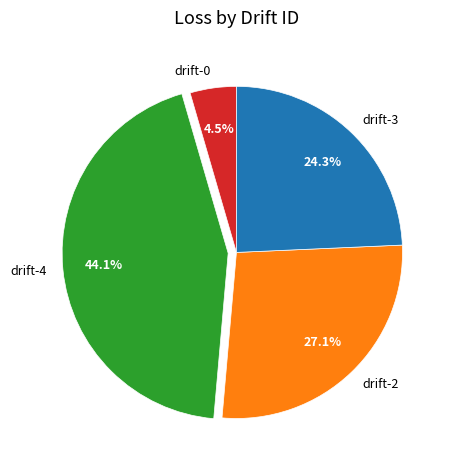

Is the sum of drift-2 and drift-4 greater than half?

Yes